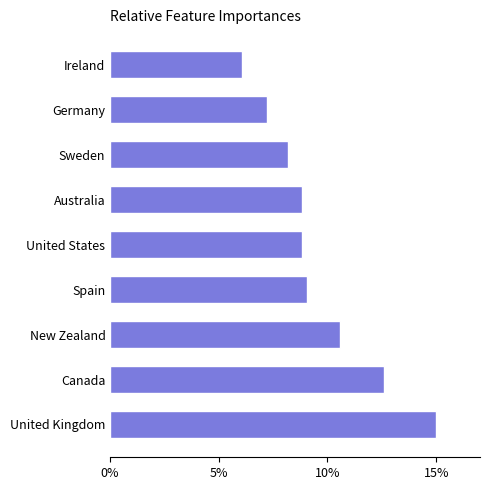

What is the approximate value at United States?

8.8